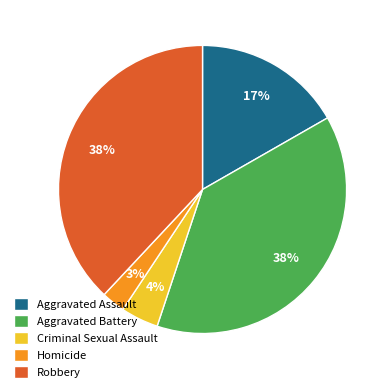

Which has a higher value, Aggravated Battery or Aggravated Assault?

Aggravated Battery